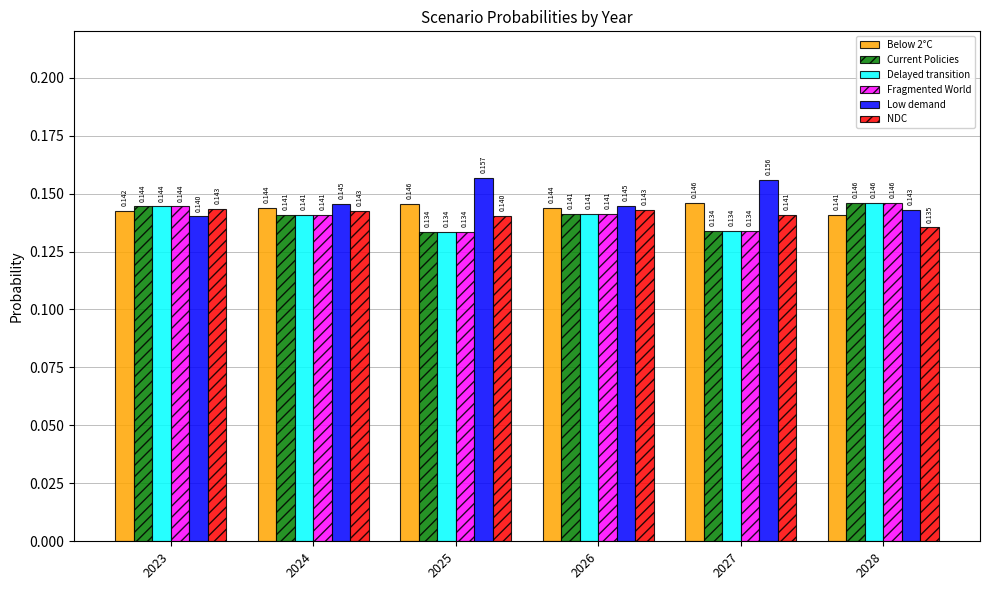

Which series has the largest total across all categories?

Low demand